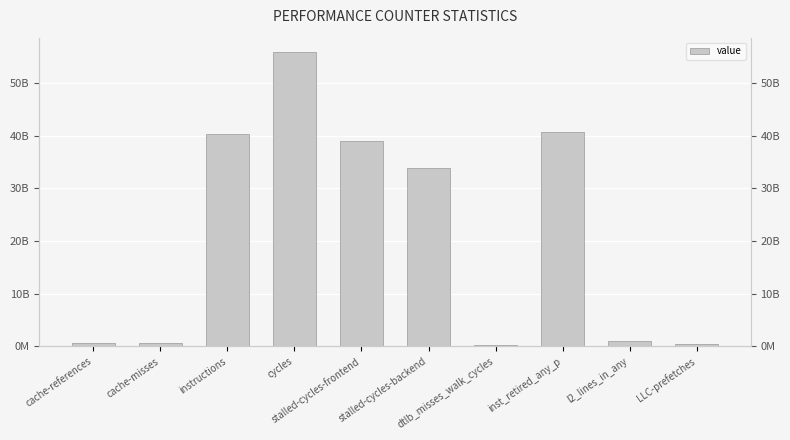

How many categories are shown in the chart?

10